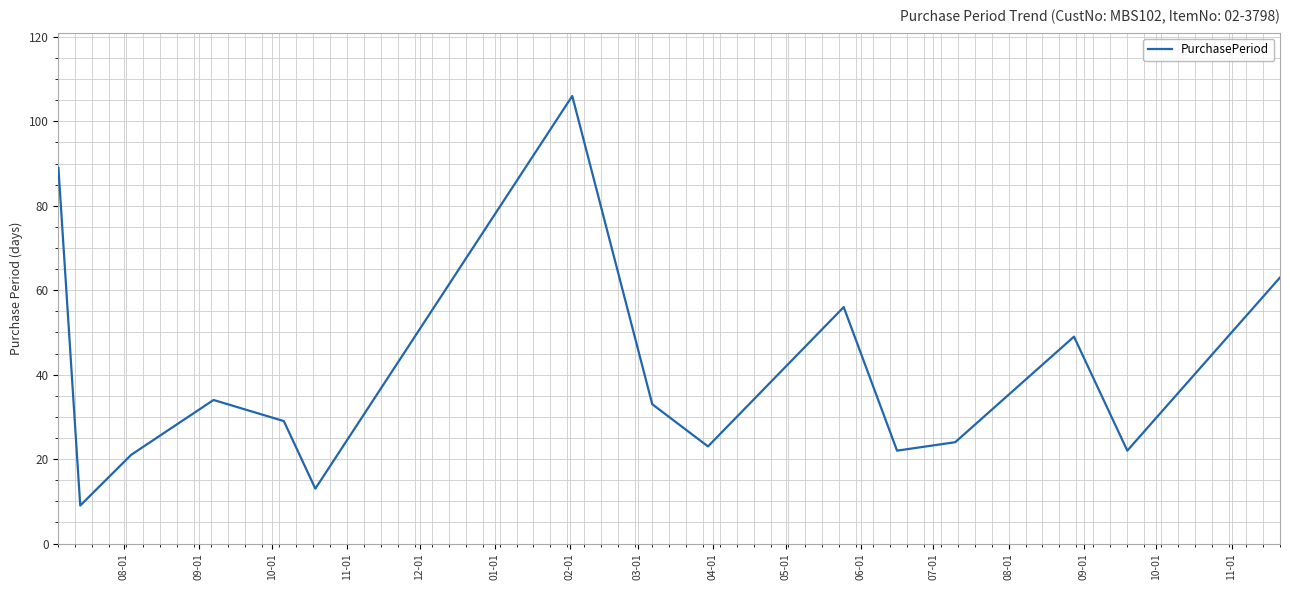

What is the minimum value shown in the chart?

9